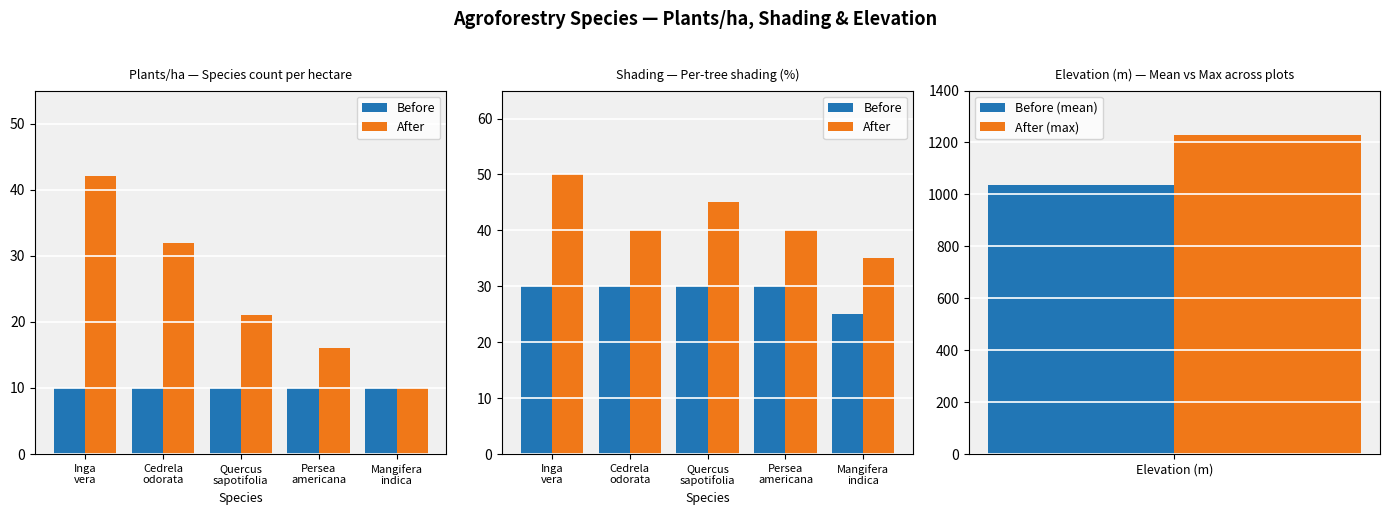

What position from the right is Cedrela
odorata?

4